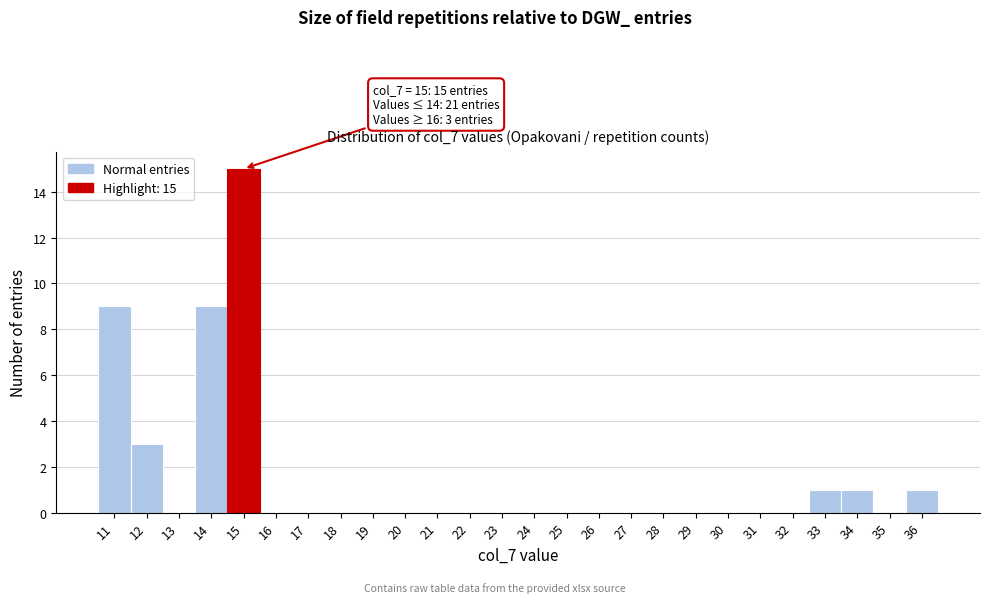

Which range on the x-axis has the tallest bar?

14.5 to 15.5